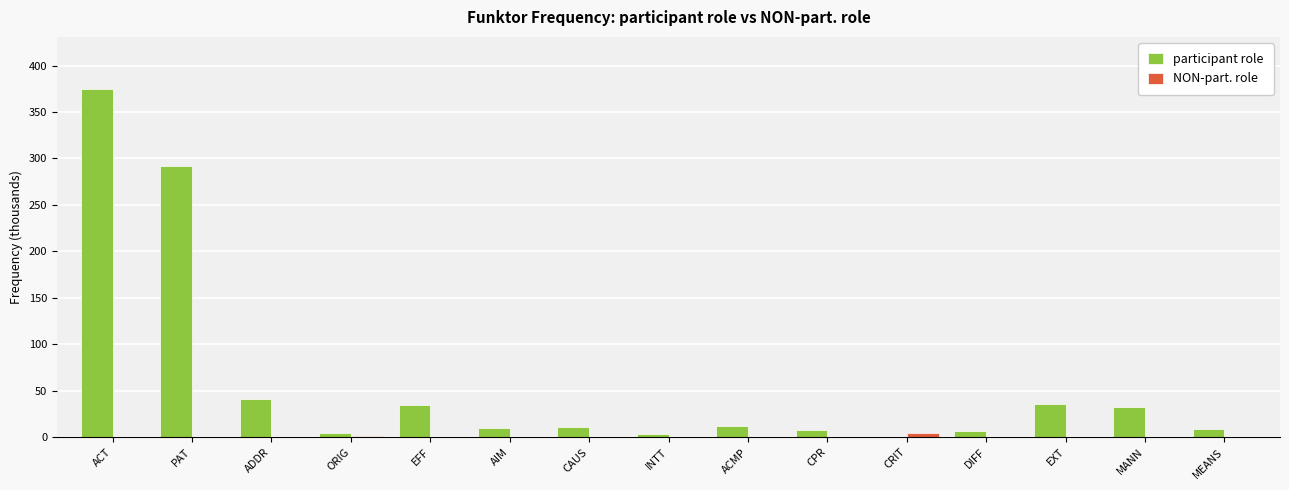

What is the sum of all participant role values?

872.5